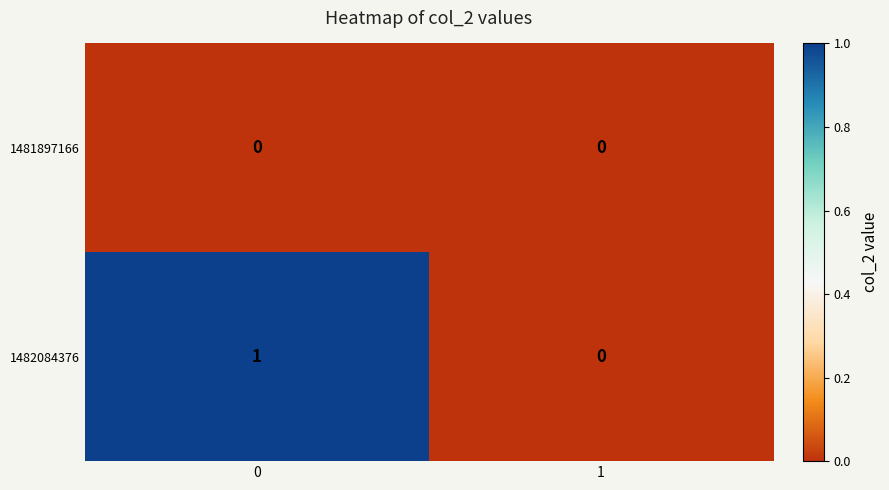

What is the total value across all series at 0?

1